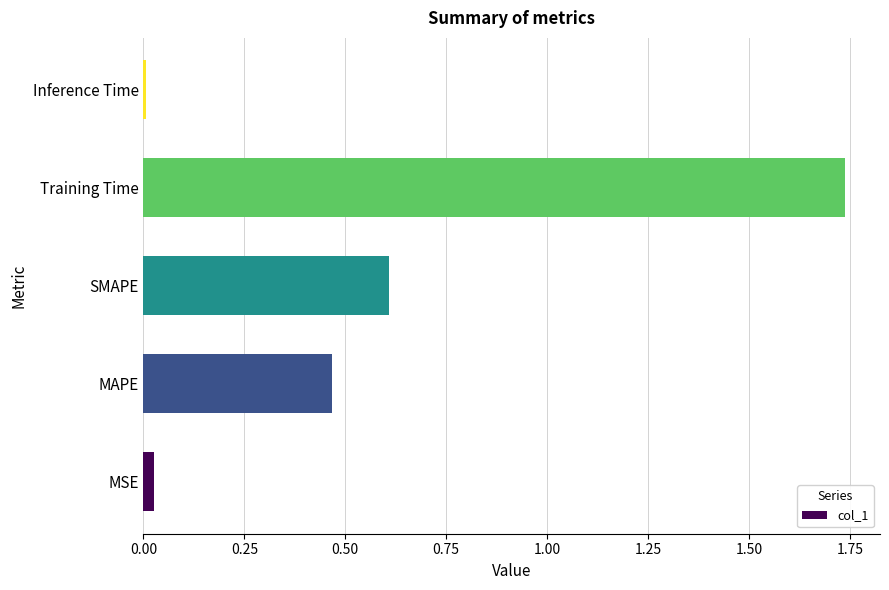

True or false: the data shows 0.4 at SMAPE.

False